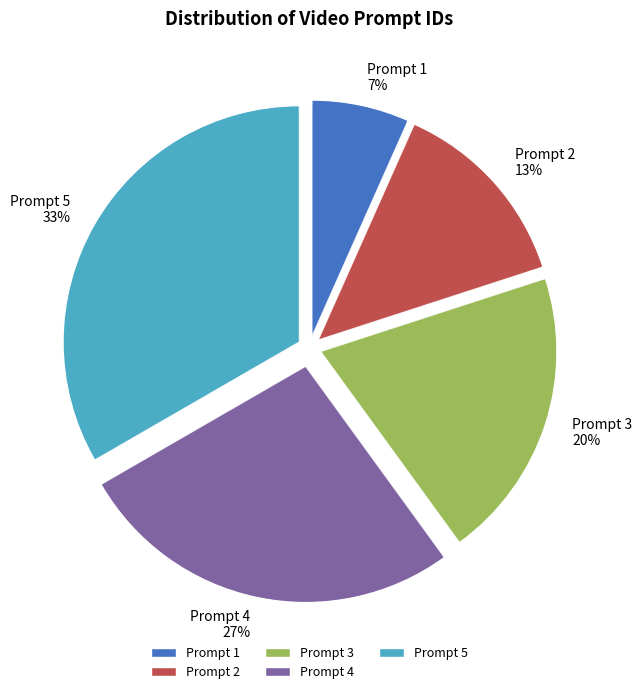

To the nearest percent, what is the average slice percentage?

20%